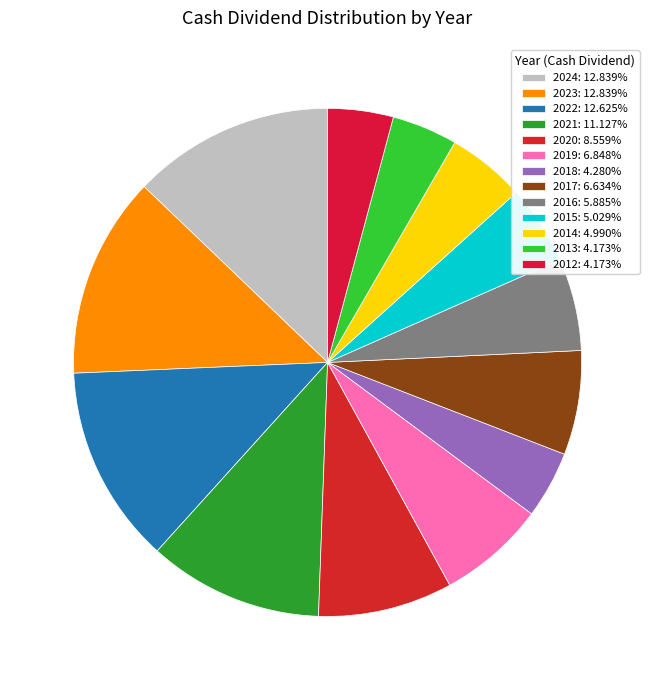

Is it true that 2015 is 5% of the pie?

True